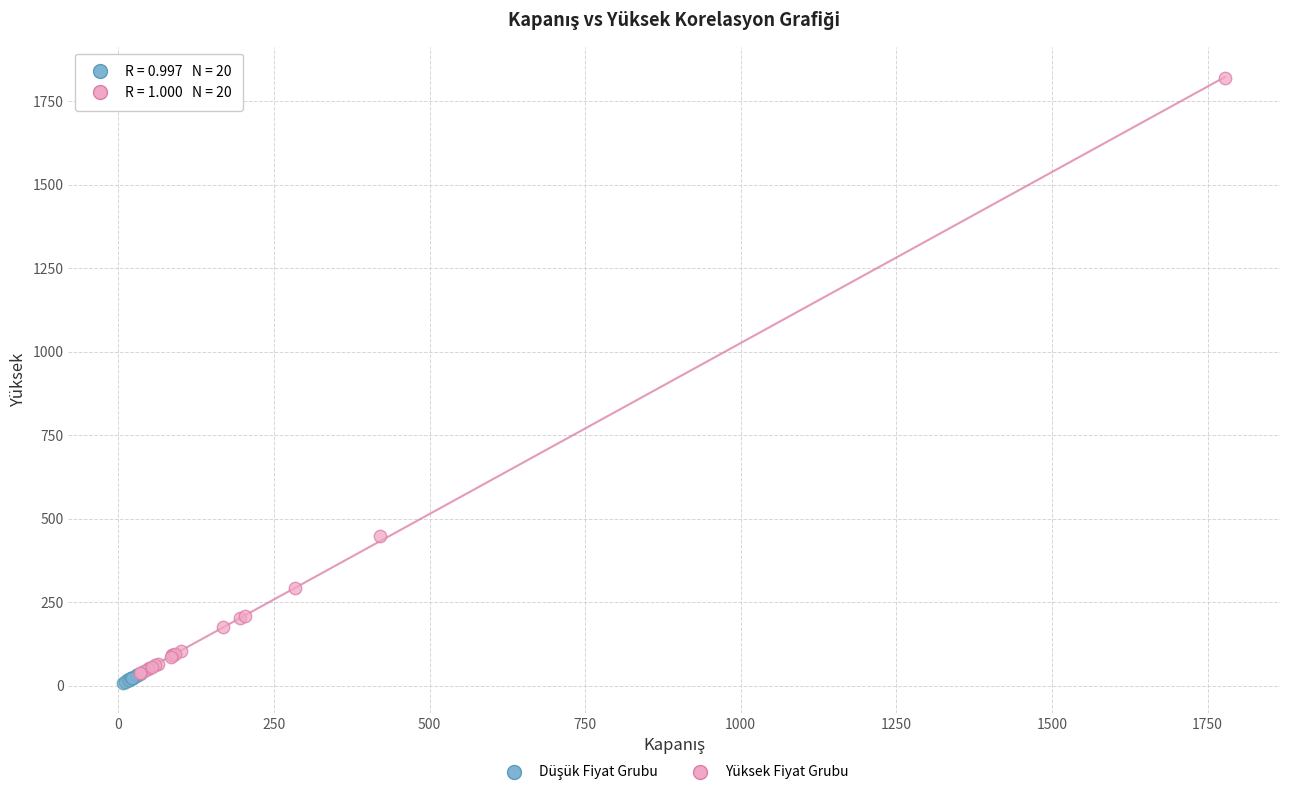

Which series contains the highest Y value?

Yüksek Fiyat Grubu